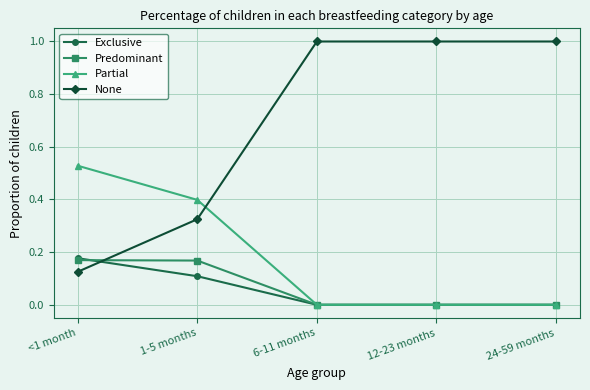

How many categories are shown in the chart?

5